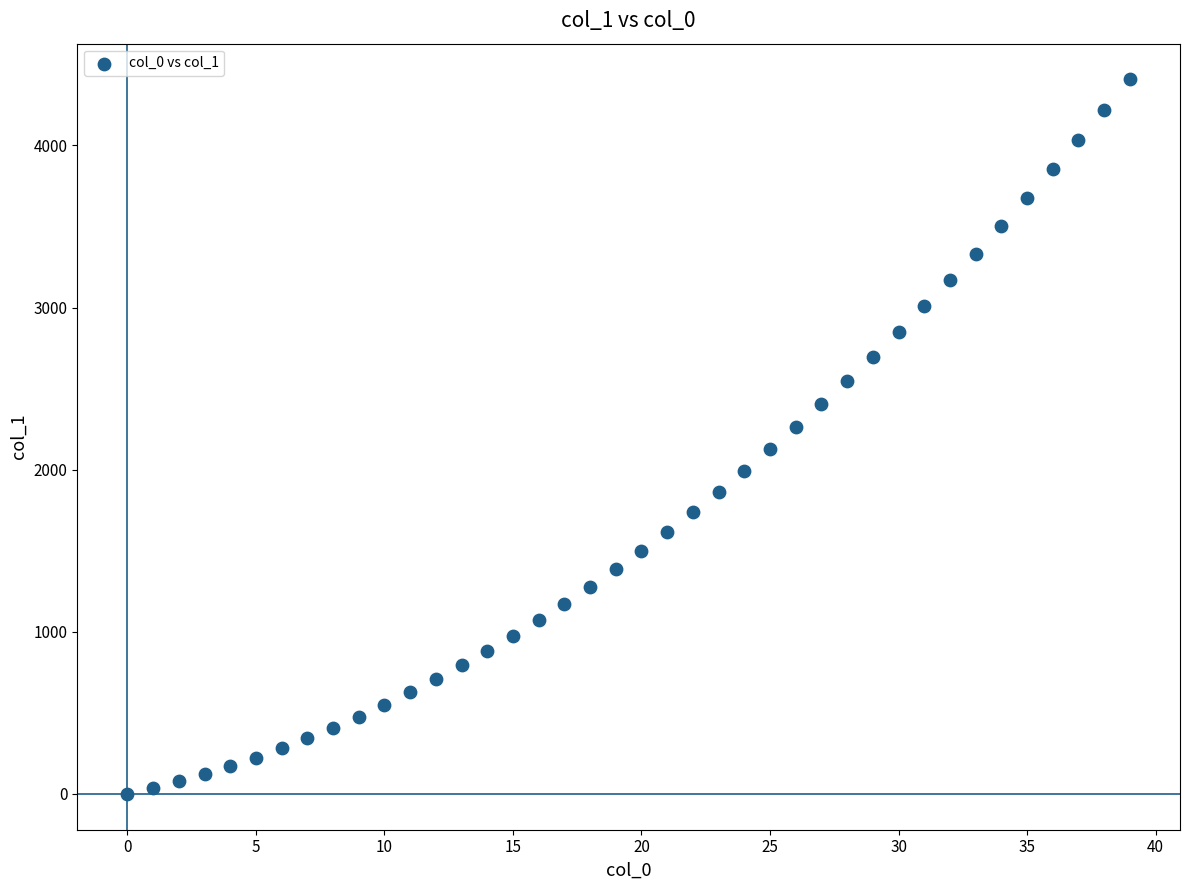

What is the range of Y values (max minus min)?

4407